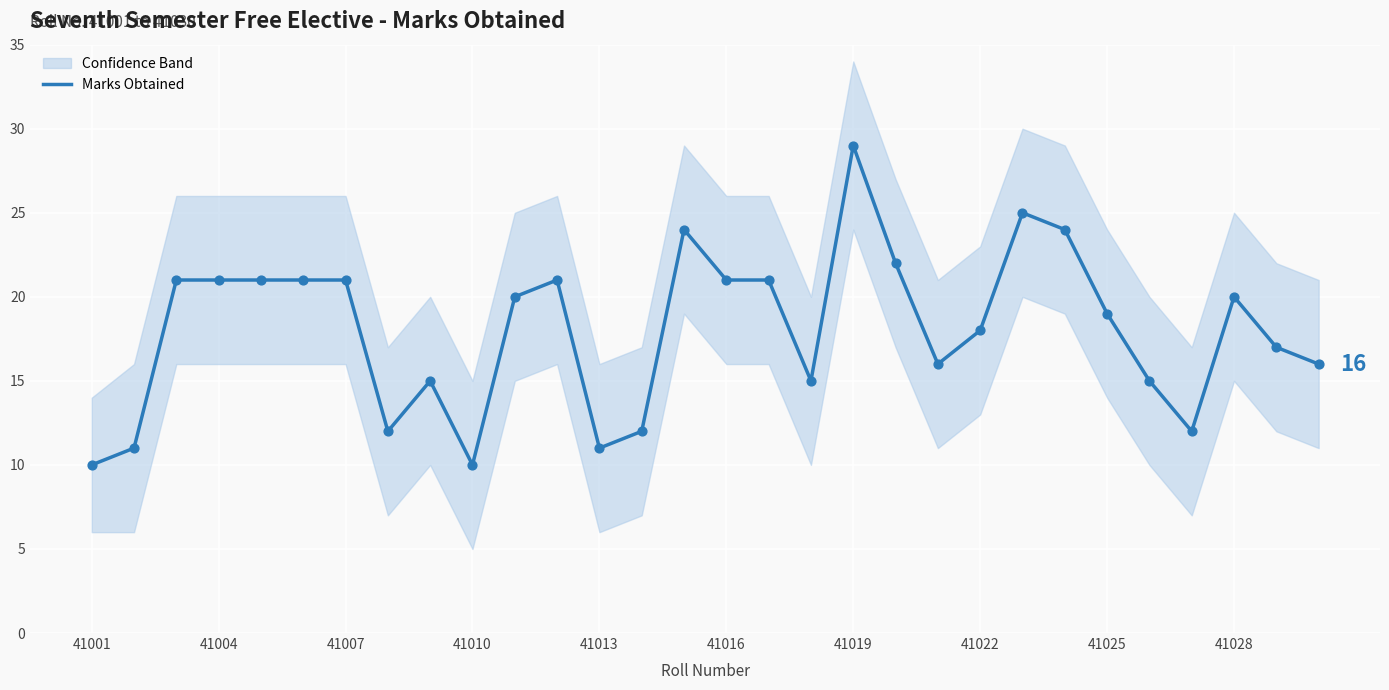

What is the minimum value for Marks Obtained?

10